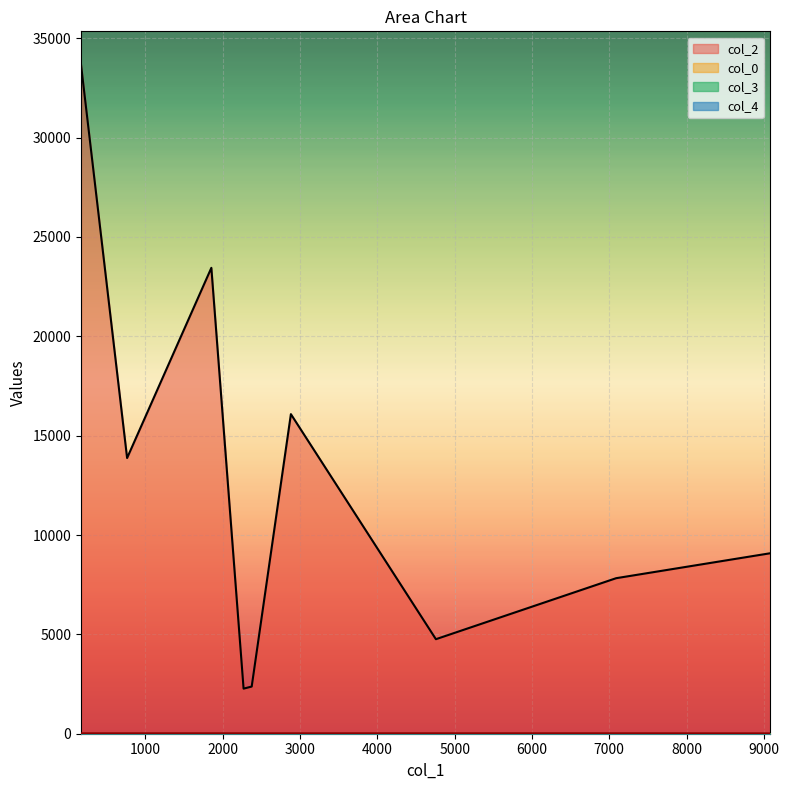

What is the highest value of the col_0 series?

30